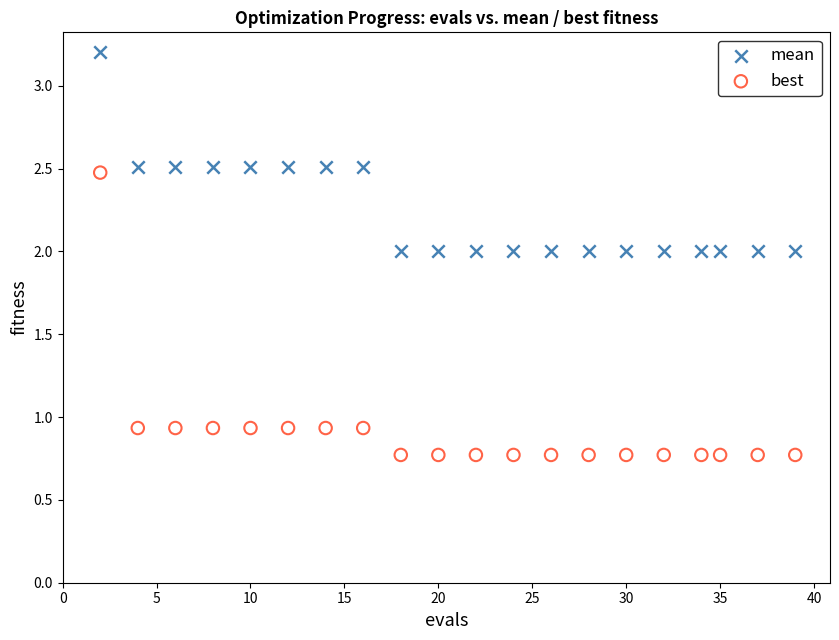

What are all the series names shown in the legend?

mean, best